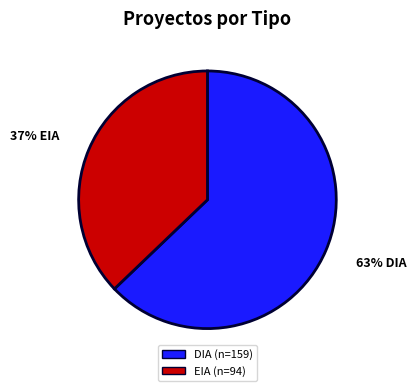

Is there any slice that represents more than half of the pie?

Yes